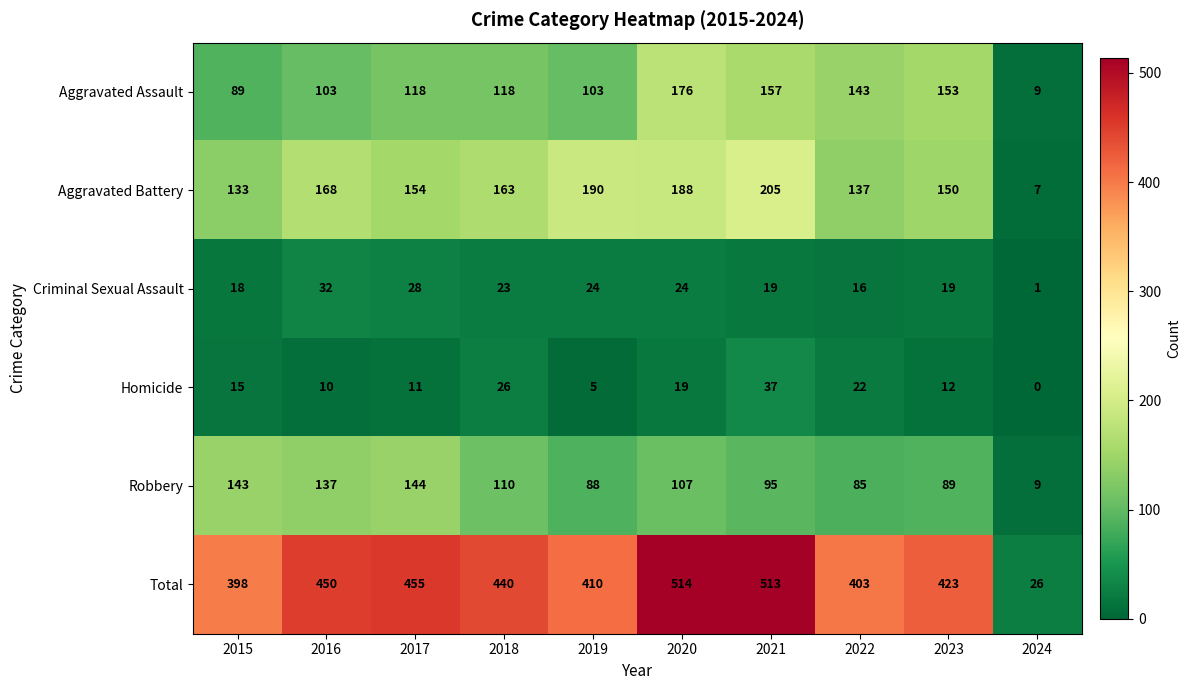

Rank the series at 2016 from lowest to highest value.

Homicide, Criminal Sexual Assault, Aggravated Assault, Robbery, Aggravated Battery, Total